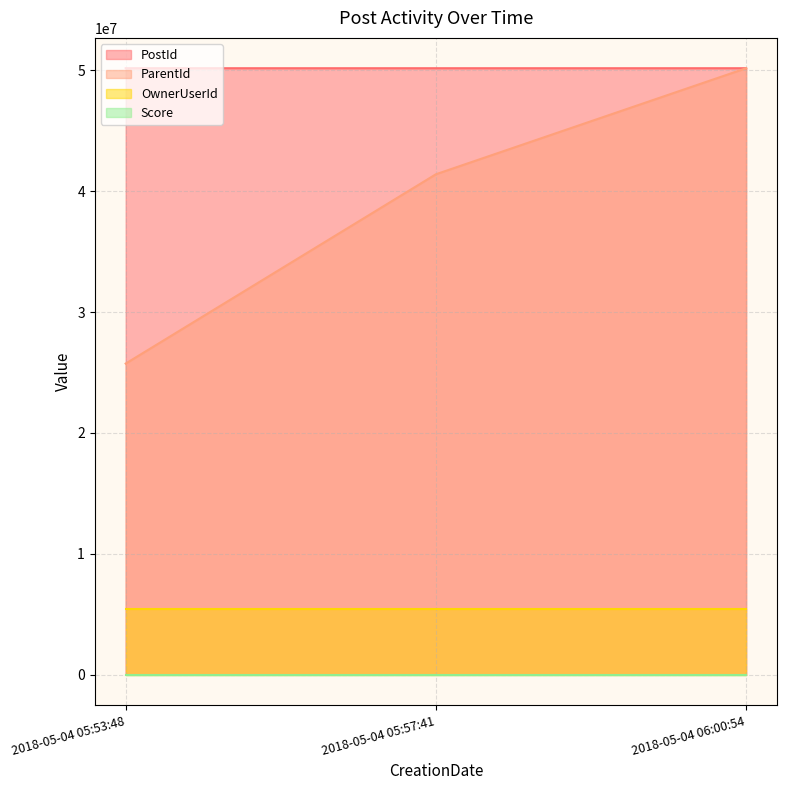

Which series has the largest total across all categories?

PostId